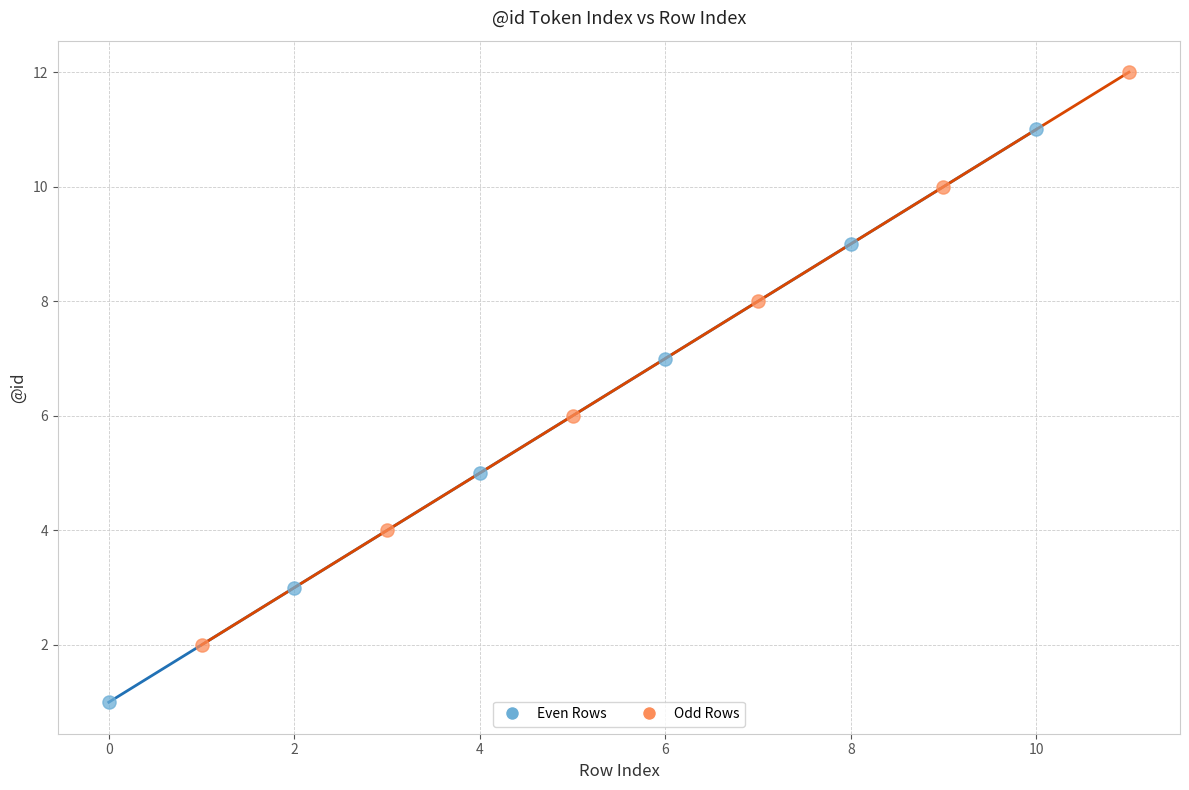

Which series contains the highest Y value?

Odd Rows